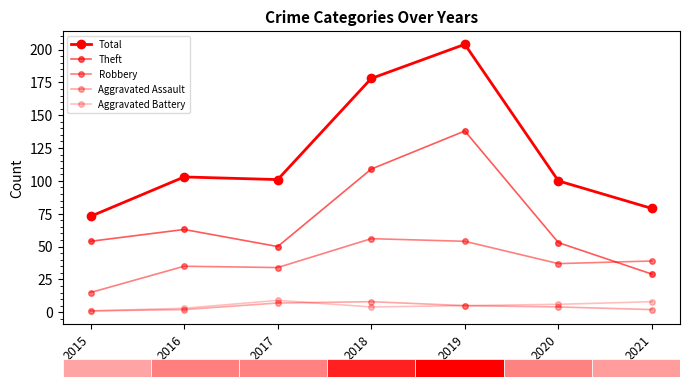

What is the maximum value shown in the chart?

204